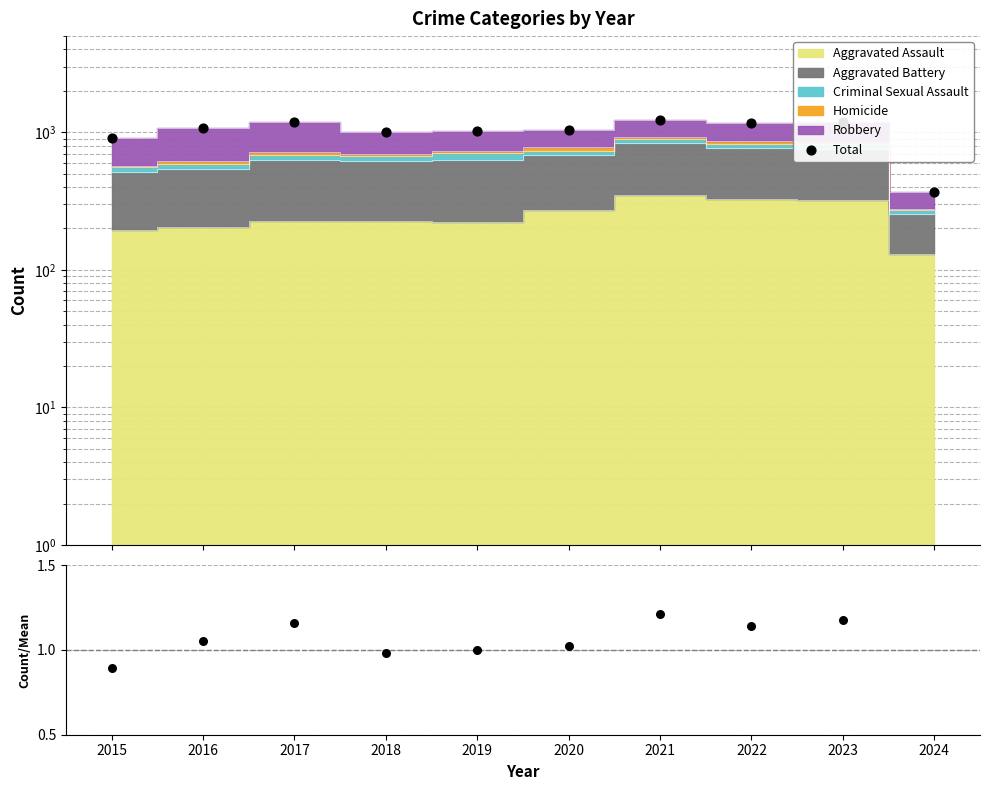

Which series has the largest total across all categories?

Total